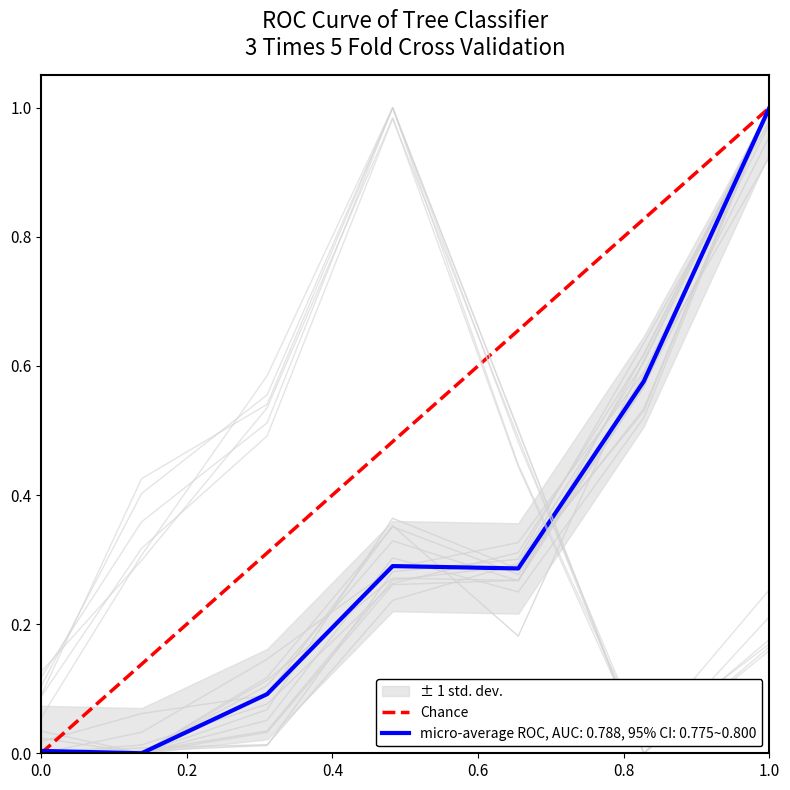

The value at 0.0 is 0. True or false?

True